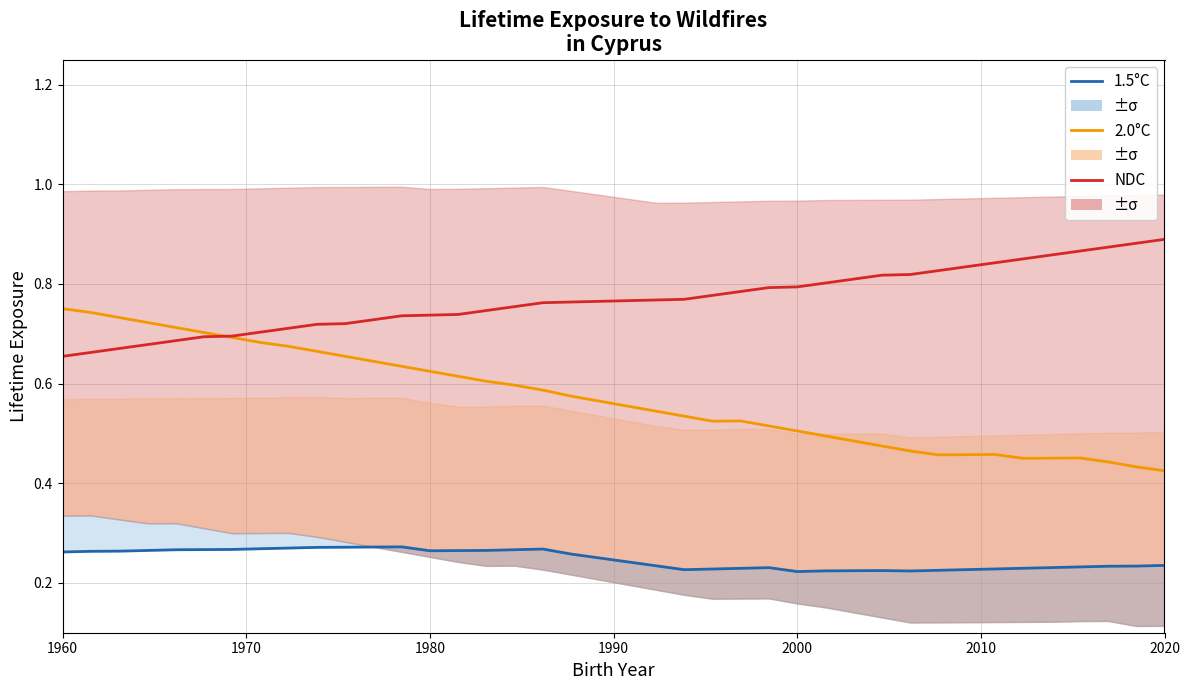

Is it true that NDC equals 0.3 at 21?

False